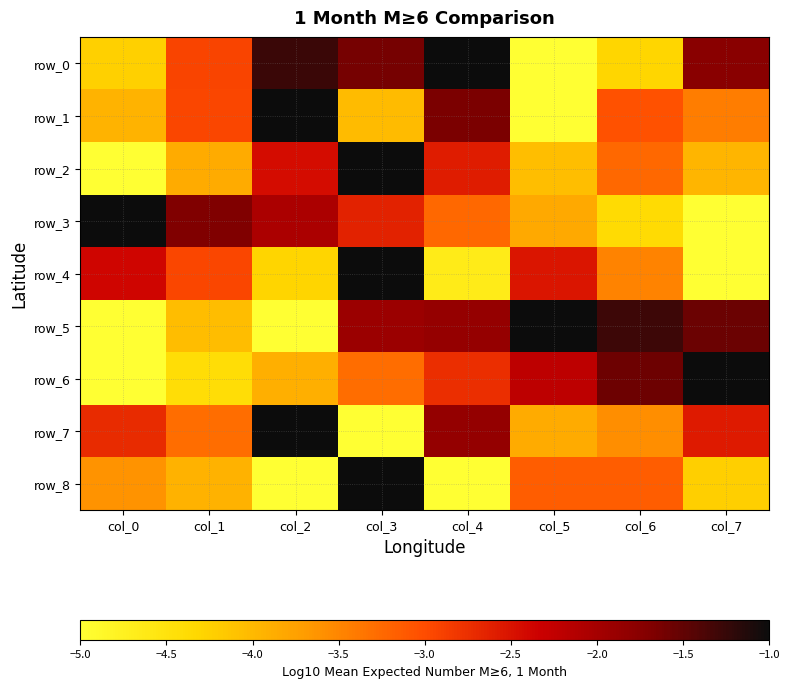

What is the greatest value displayed?

-1.0